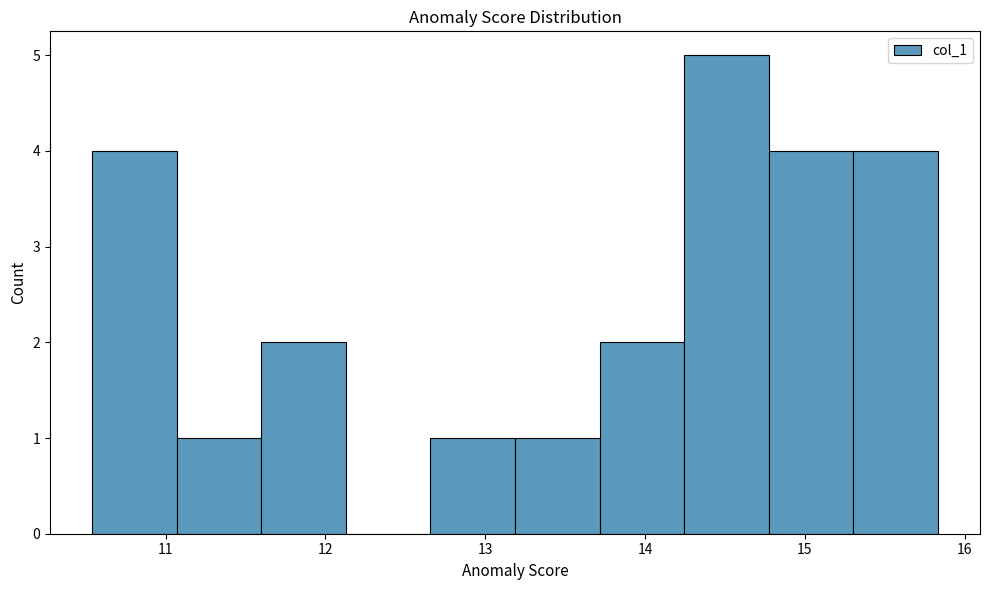

What is the height of the bar covering 11.6 to 12.1 on the x-axis? Neither the bar edges nor the heights are printed on the chart, so give them approximately, as read against the axes.

2